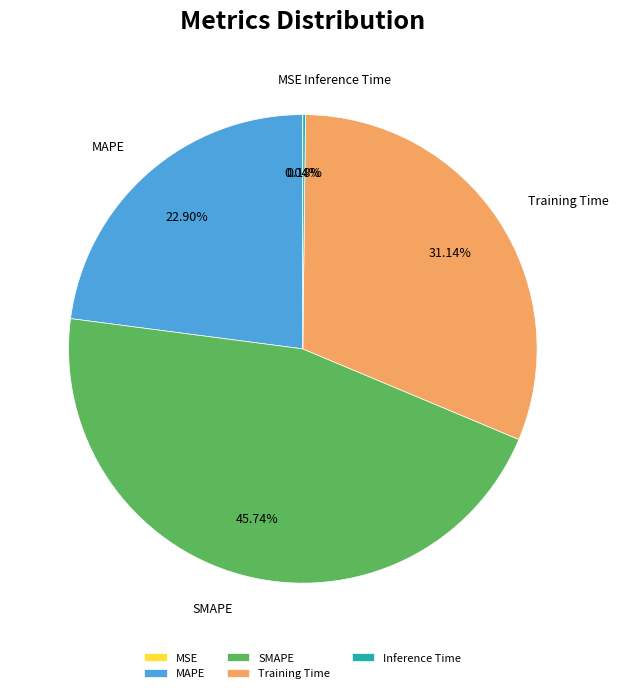

Is there a majority slice in this chart?

No